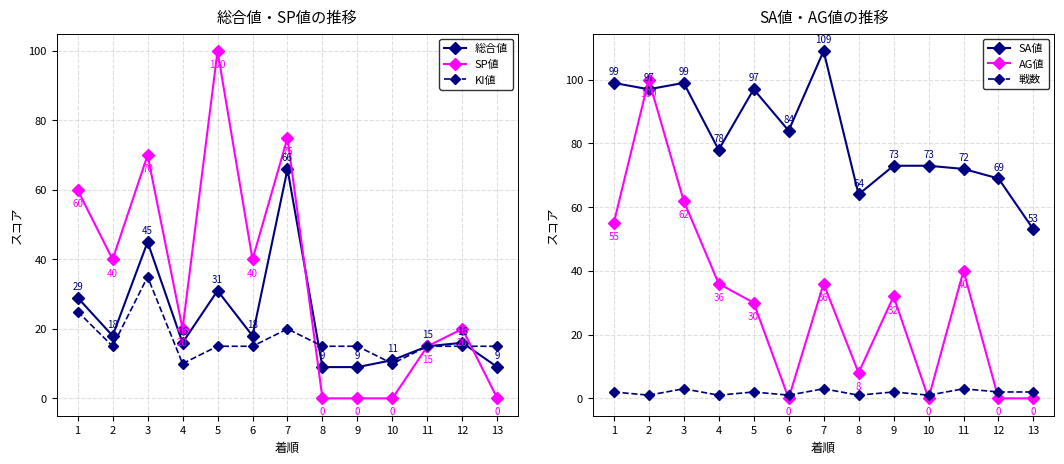

True or false: SA値 and 総合値 cross at least once.

False